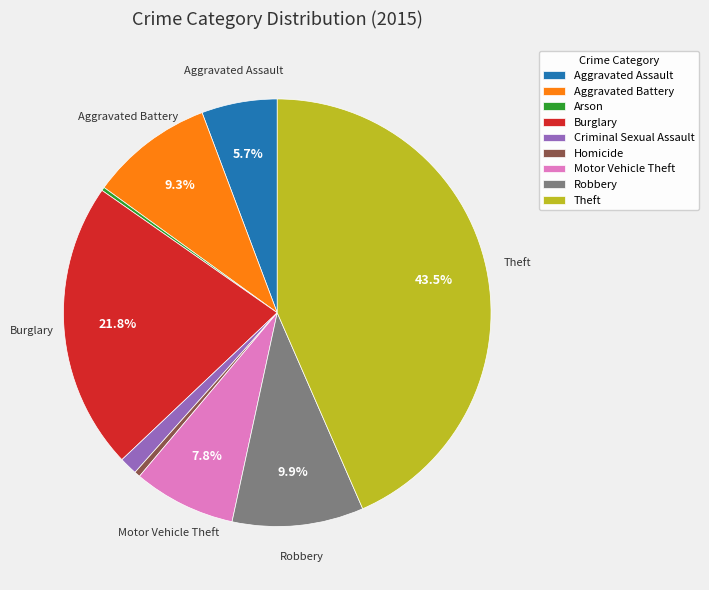

To the nearest percent, what is the difference between the largest and smallest slice percentages?

43%